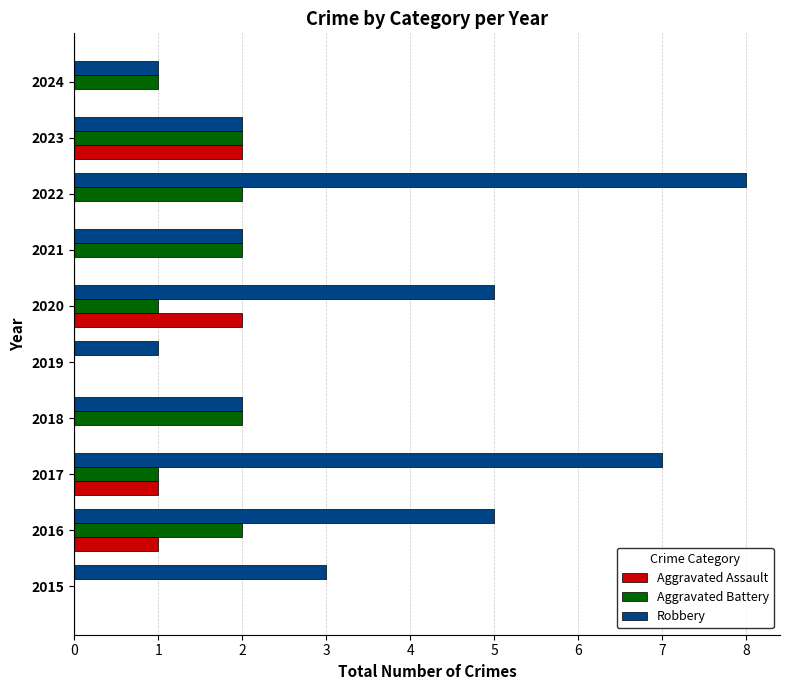

What is the maximum value shown in the chart?

8